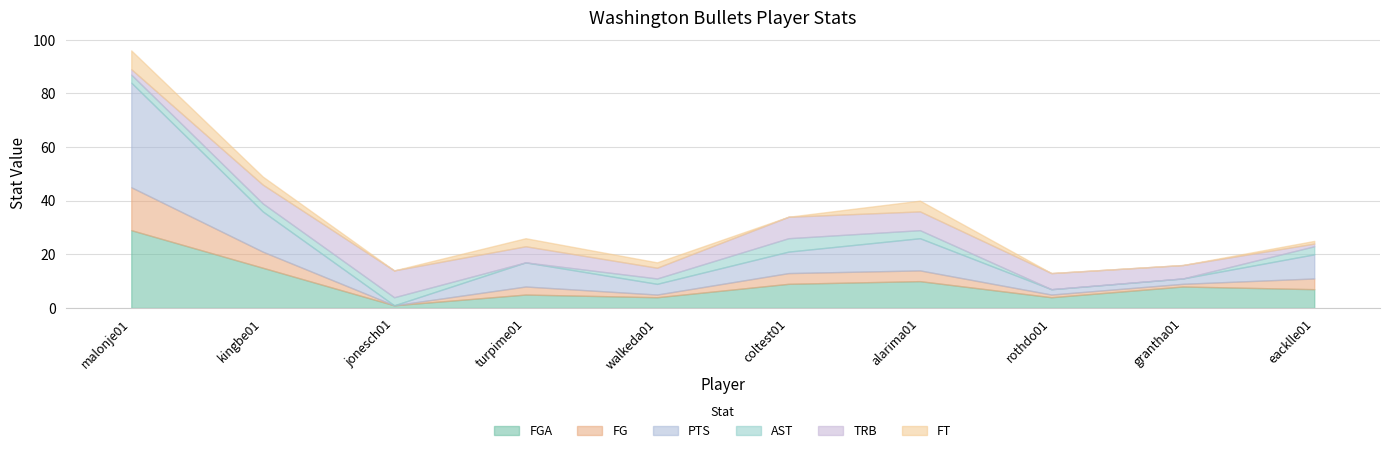

The value of FG at malonje01 is 25. True or false?

False